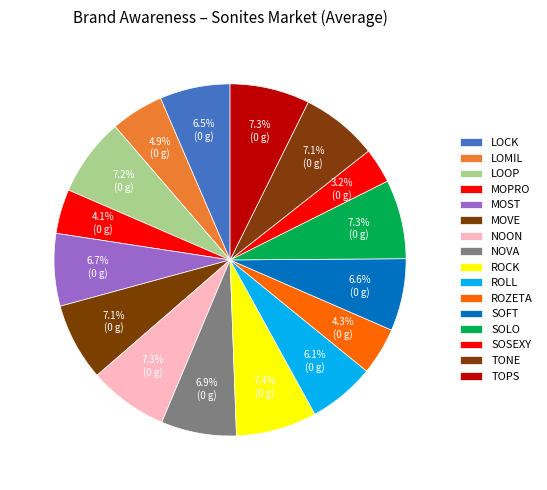

True or false: MOVE accounts for 7% of the total.

True